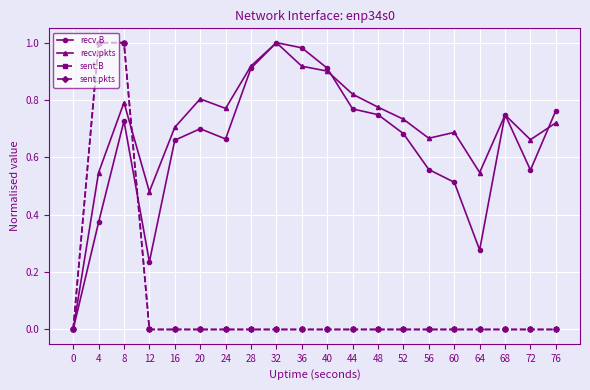

Is this an area chart (filled region under the line)?

No